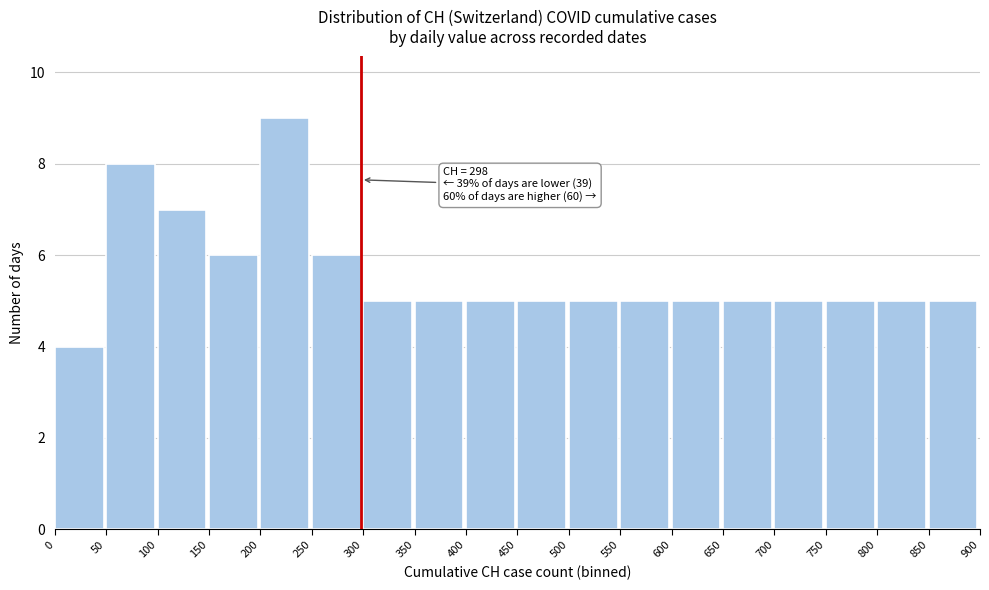

Over which range of the x-axis is the bar tallest?

200 to 250